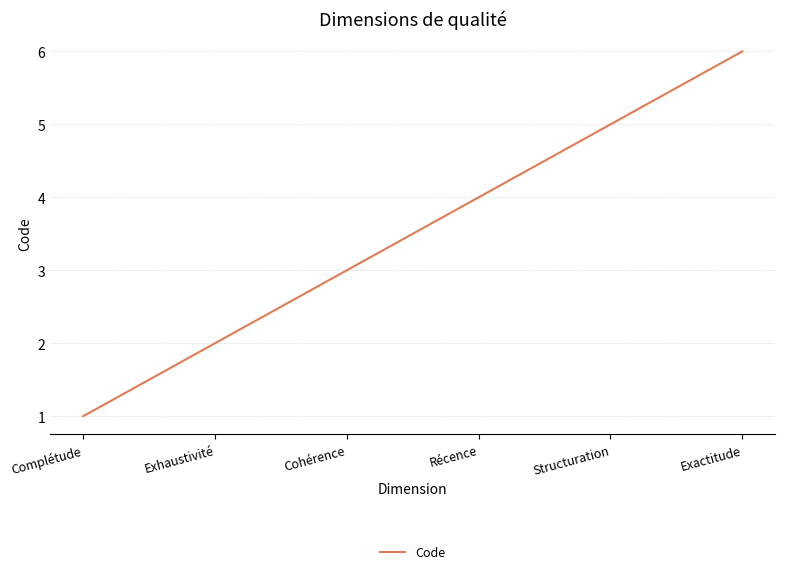

True or false: there are more than 0 points higher than both neighbors.

False